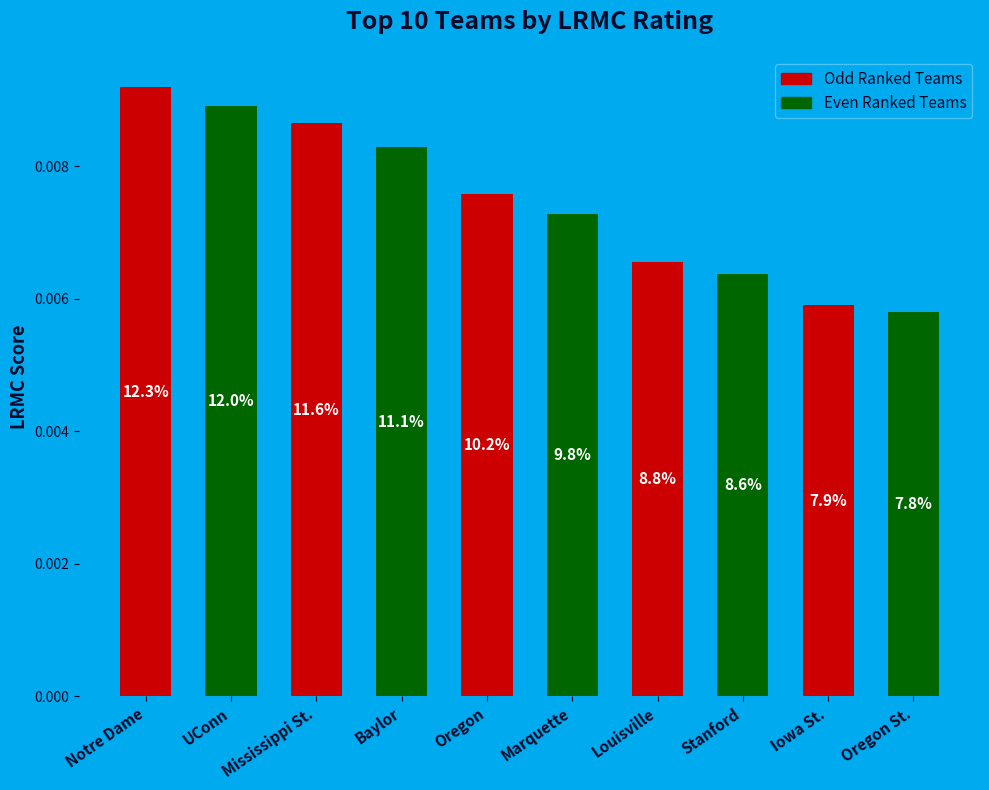

Which has a higher value, Notre Dame or Mississippi St.?

Notre Dame